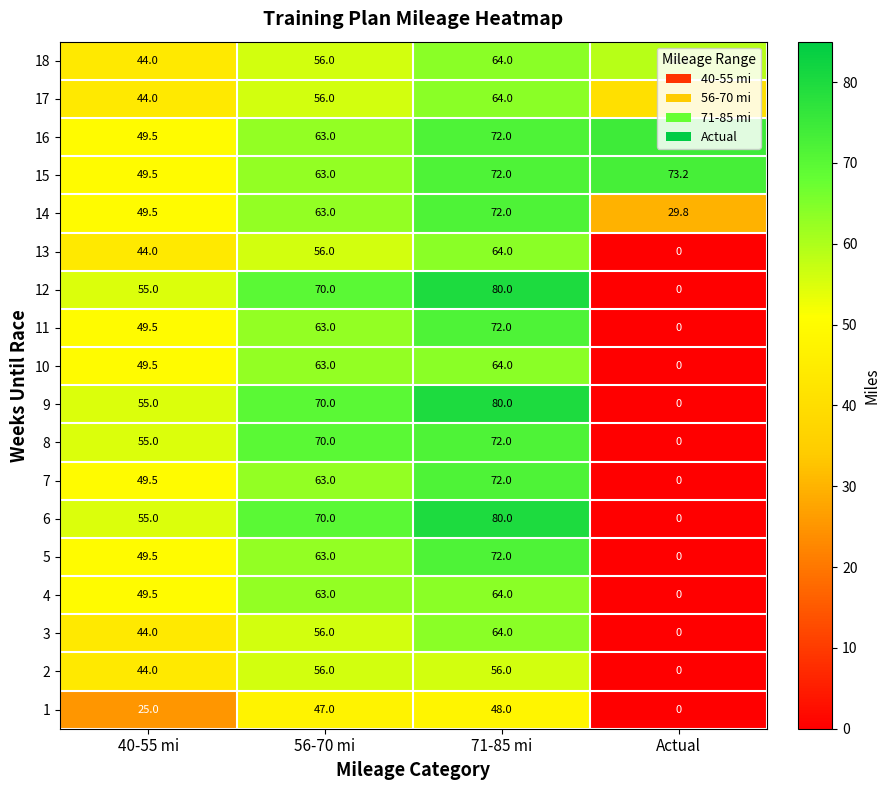

What is the difference between the maximum and second lowest values in the 15 series?

10.2